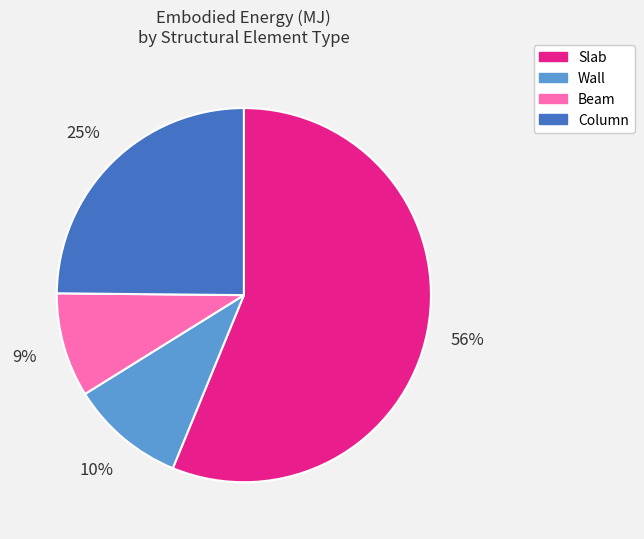

Which category has the smallest portion of the pie?

Beam